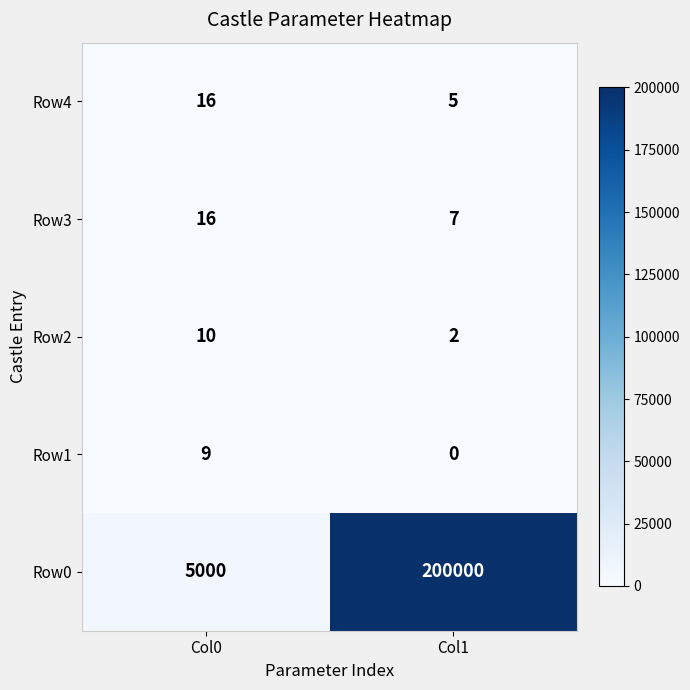

What is the difference between the highest and lowest values at Col0?

4991